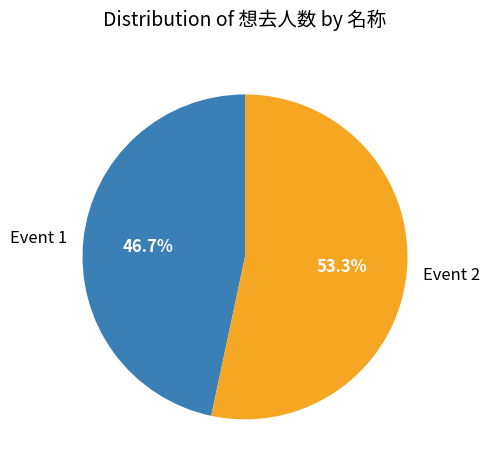

Count the number of slices in the pie.

2